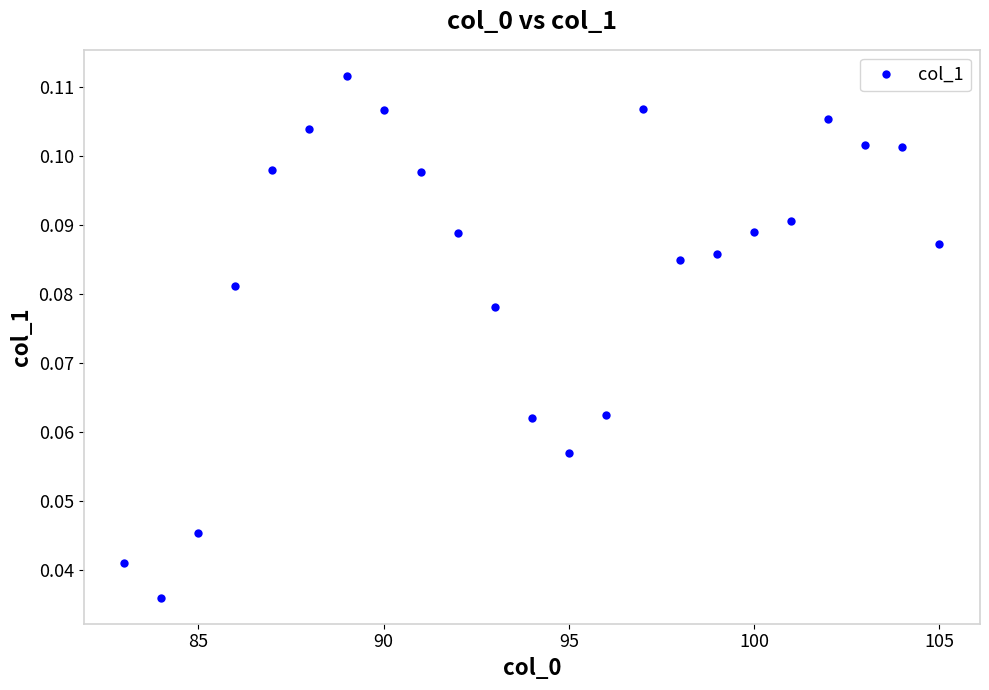

True or false: there are more than 1 points higher than both neighbors.

True